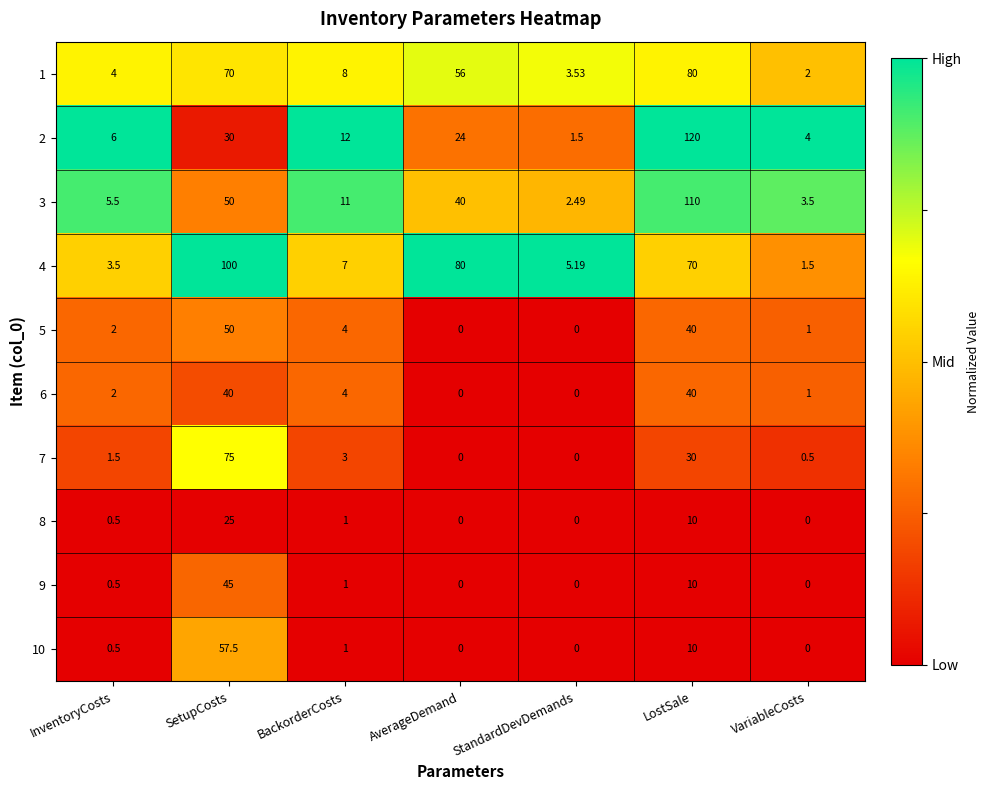

Rank the categories by 1 value from lowest to highest.

VariableCosts, StandardDevDemands, InventoryCosts, BackorderCosts, AverageDemand, SetupCosts, LostSale